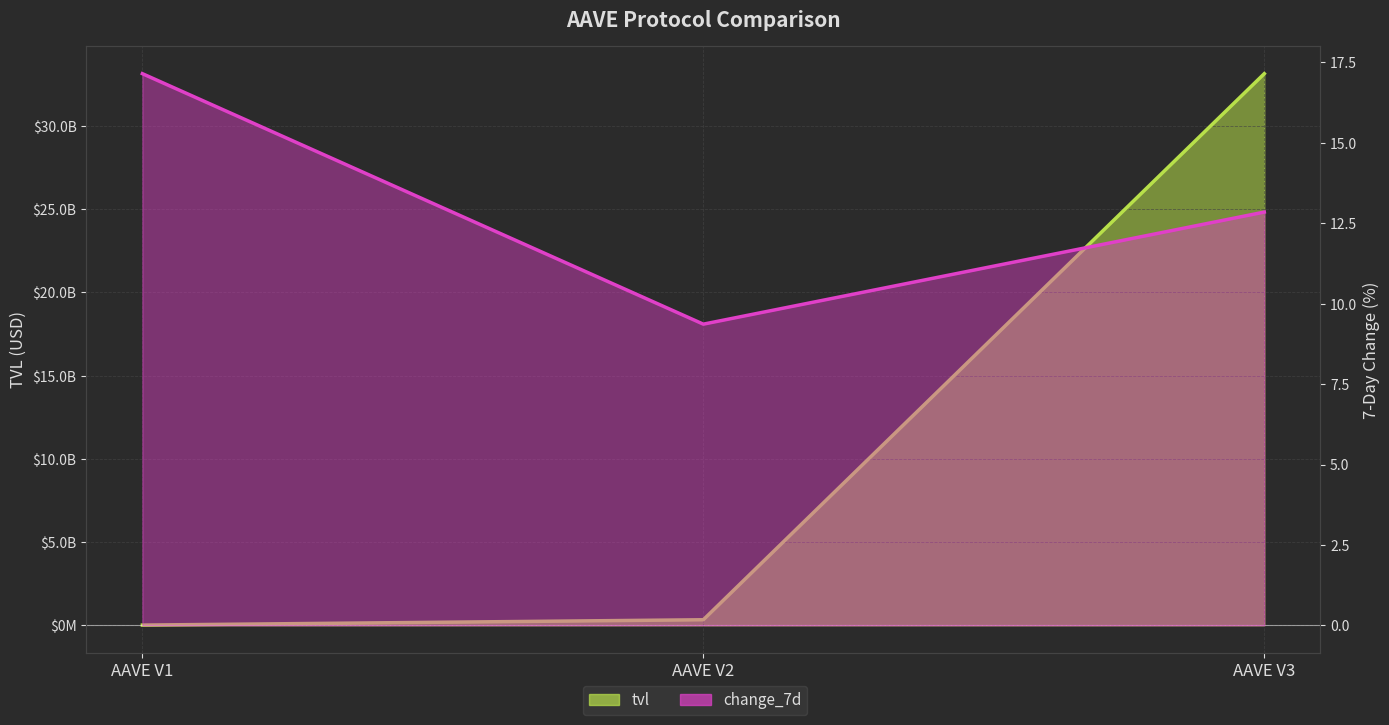

At which category is the sum across all series the highest?

AAVE V3